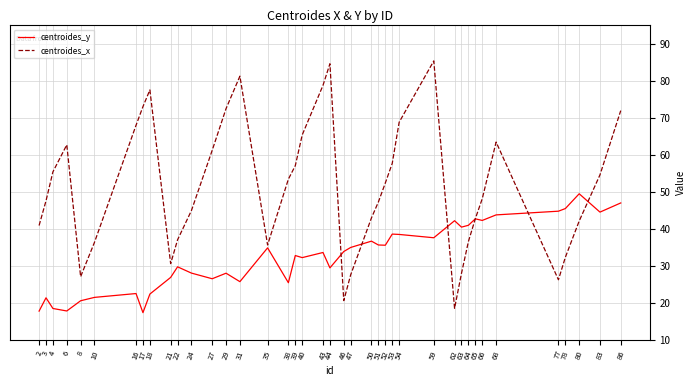

Which series has the largest total across all categories?

centroides_x